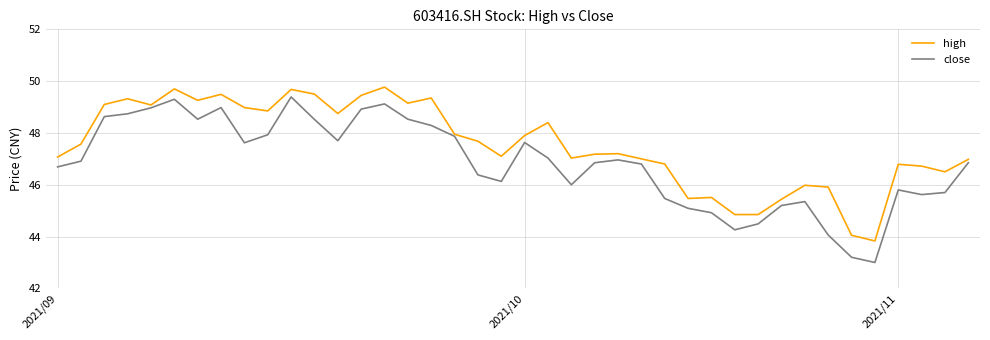

Rank the series by their average value, from highest to lowest.

high, close